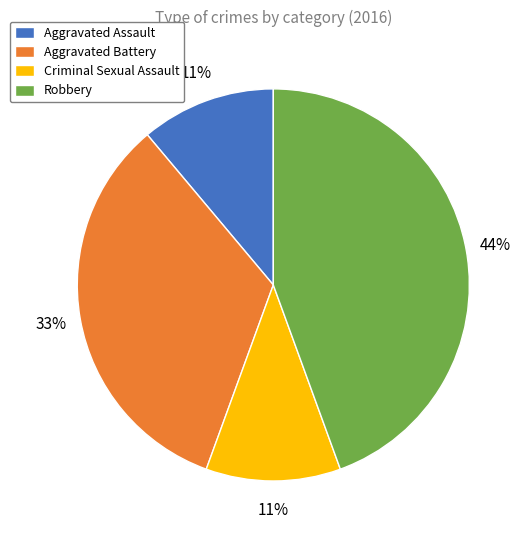

Do Criminal Sexual Assault and Aggravated Battery together represent more than half of the pie?

No